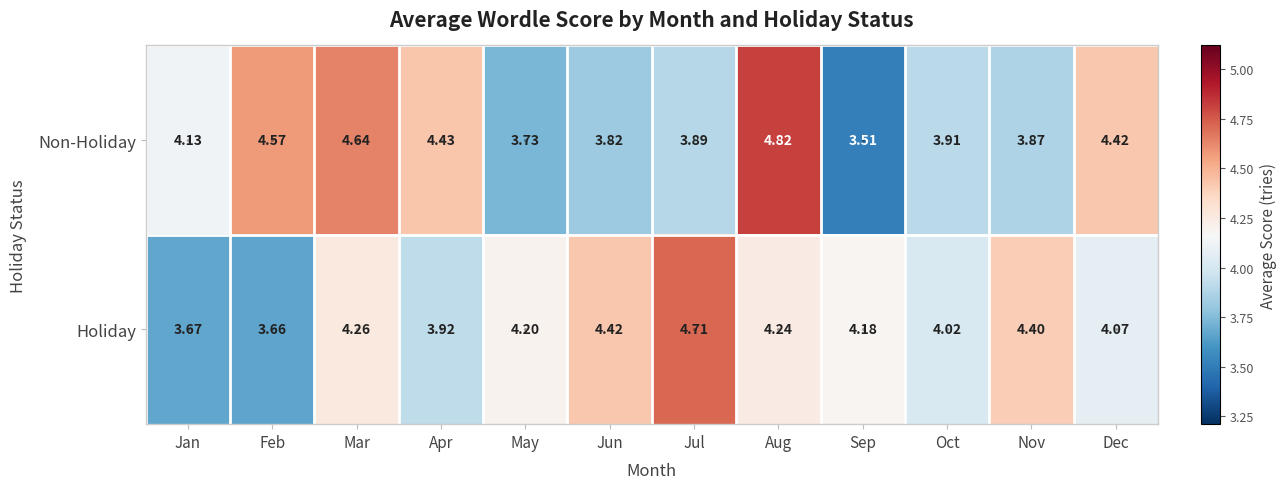

Which category has the lowest value in the Holiday series?

Feb